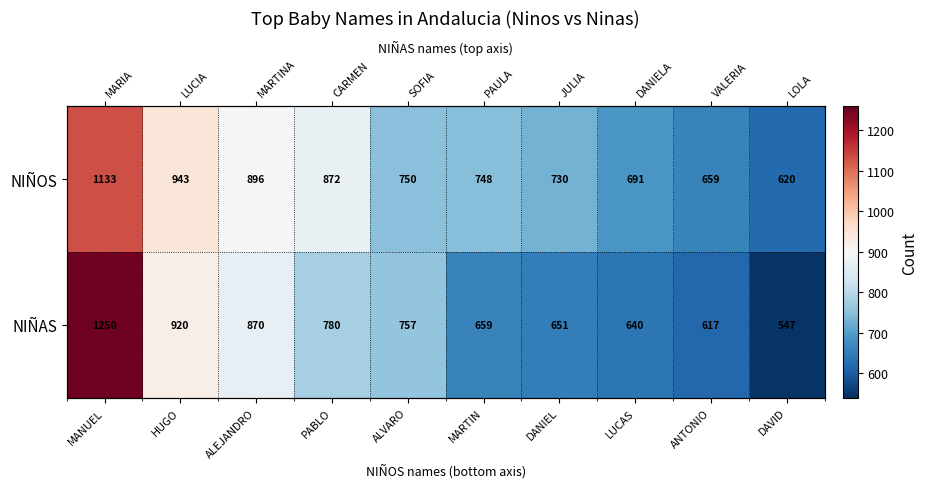

The value of NIÑOS at ALVARO is 750. True or false?

True